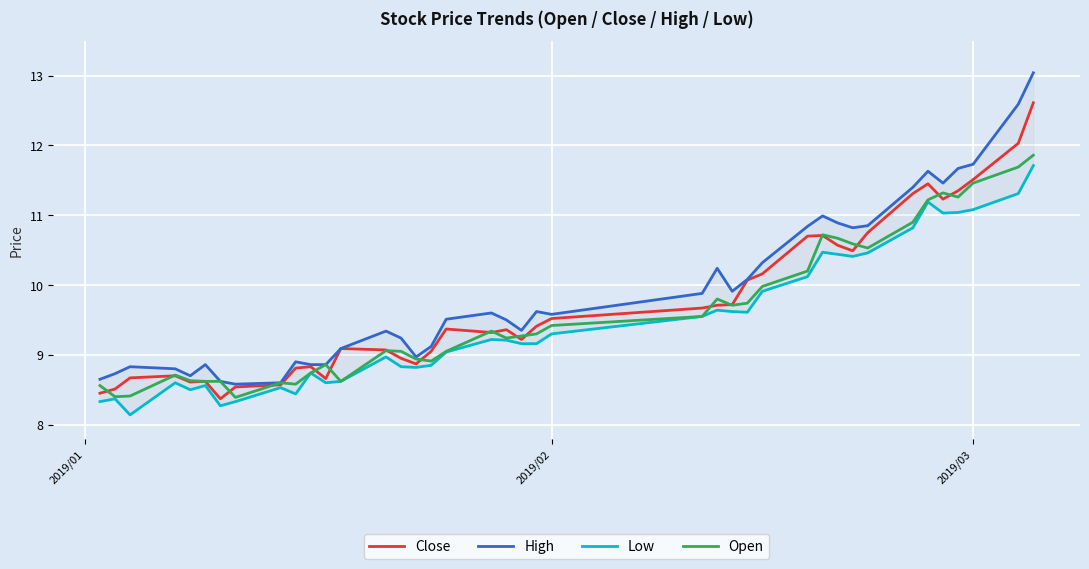

In Open, how many points are higher than both neighbors (excluding endpoints)?

8